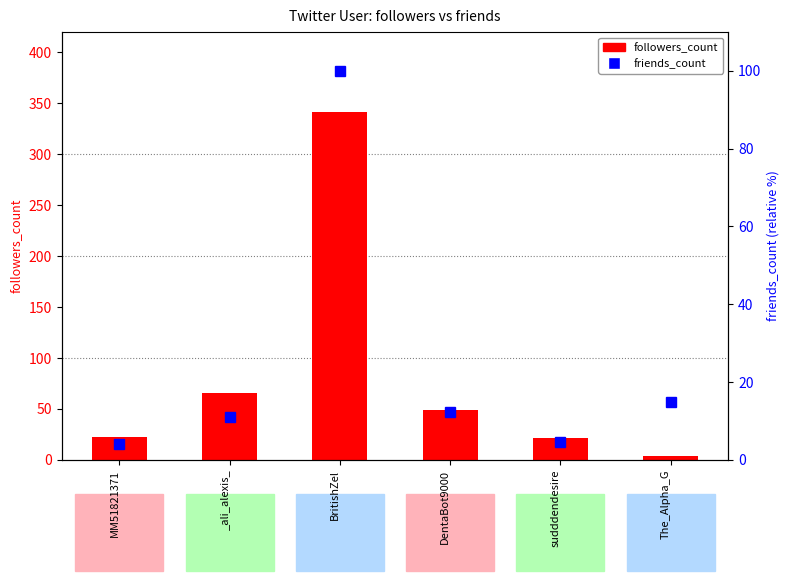

True or false: followers_count has a value of 26.4 at _ali_alexis_.

False